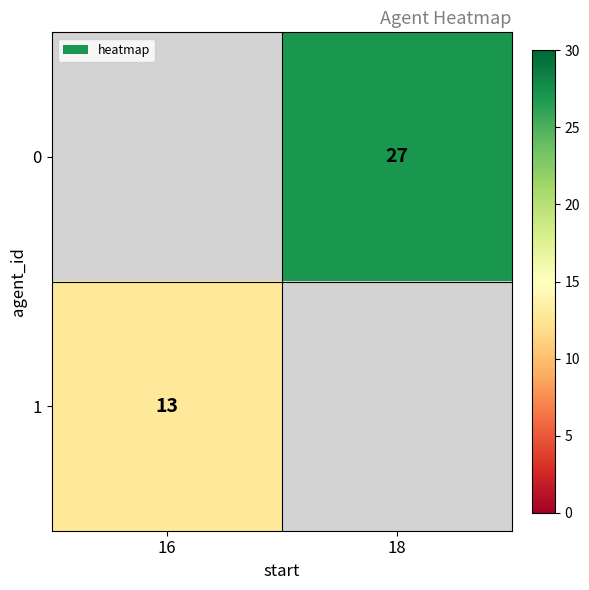

Is the value of 0 at 18 greater than the value of 1 at 16?

Yes